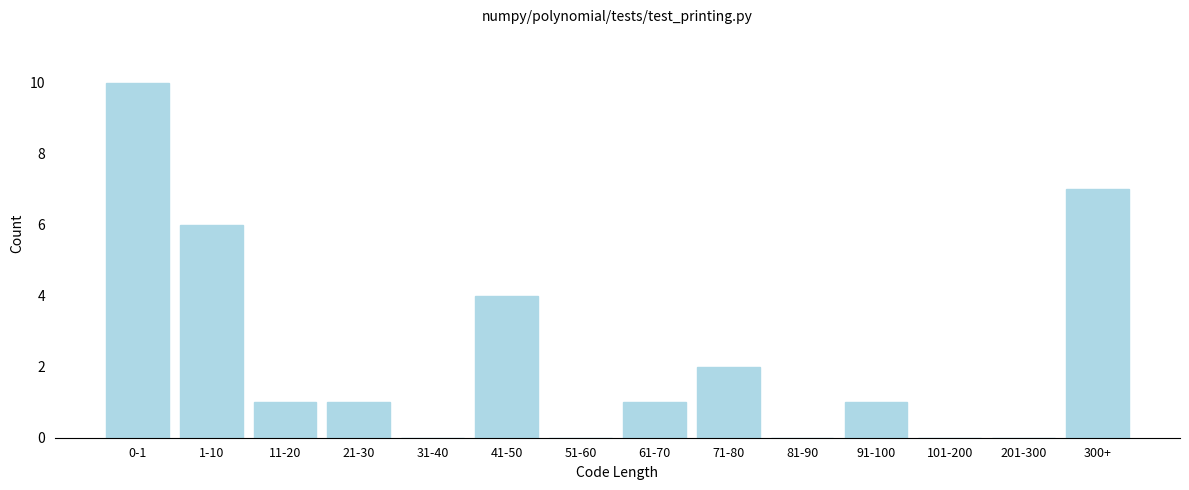

Reading left to right, list all the values displayed in this chart.

0-1=10	1-10=6	11-20=1	21-30=1	31-40=0	41-50=4	51-60=0	61-70=1	71-80=2	81-90=0	91-100=1	101-200=0	201-300=0	300+=7